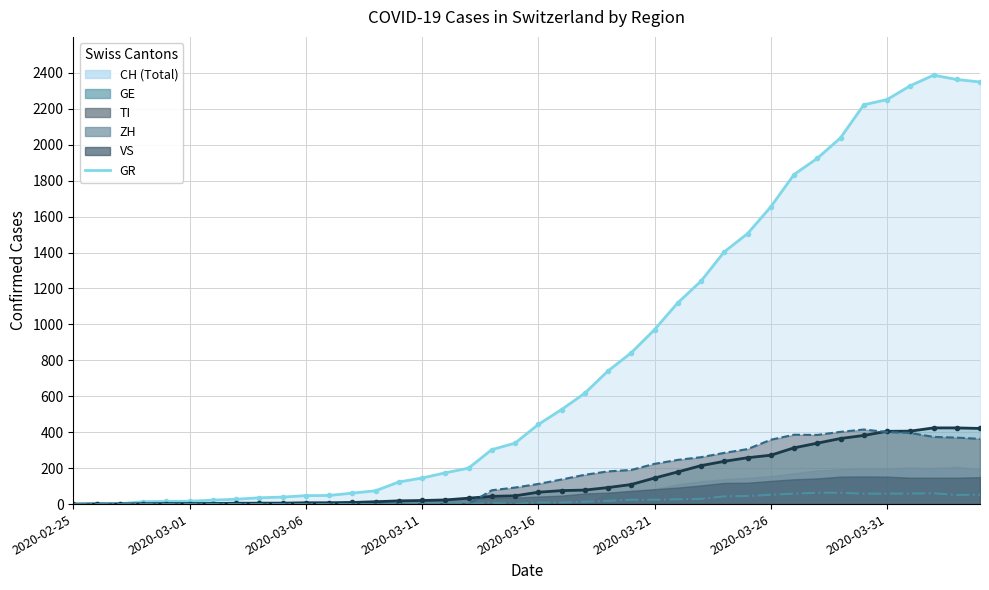

True or false: TI Line has more than 2 points higher than both neighbors.

False